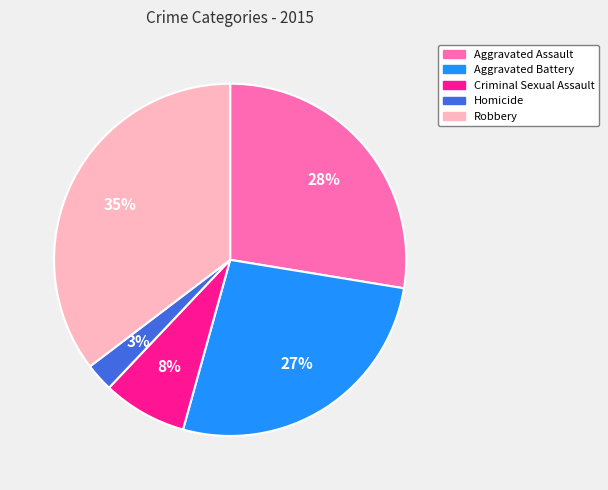

To the nearest percent, what is the combined percentage of Criminal Sexual Assault and Robbery?

43%